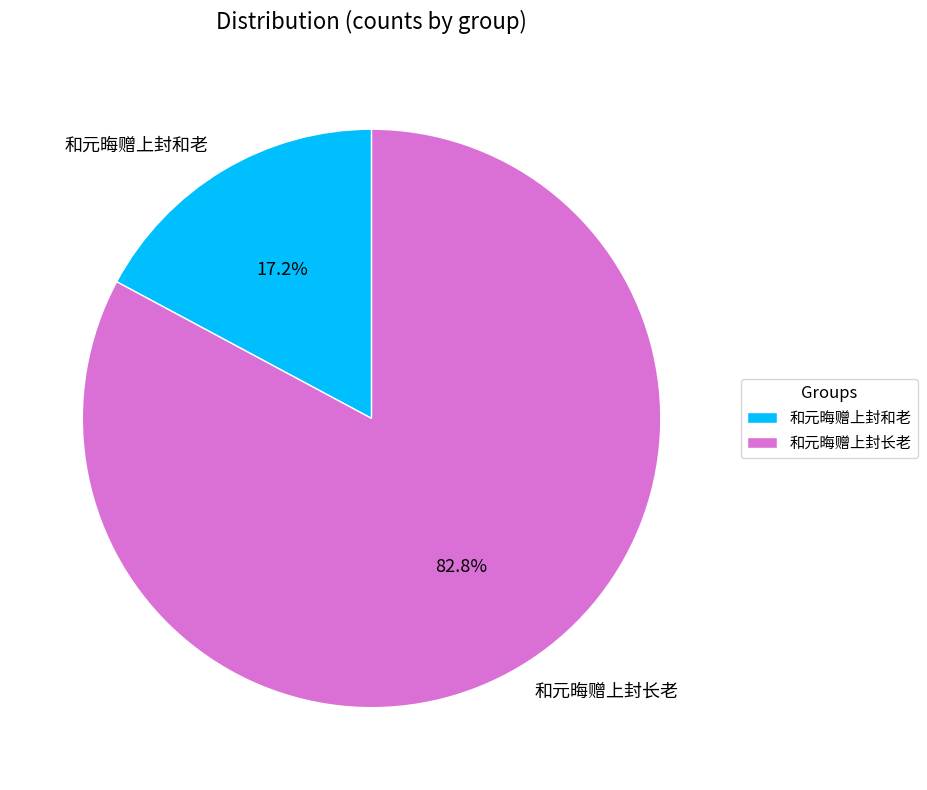

How much of the chart is everything except 和元晦赠上封长老?

17.2%